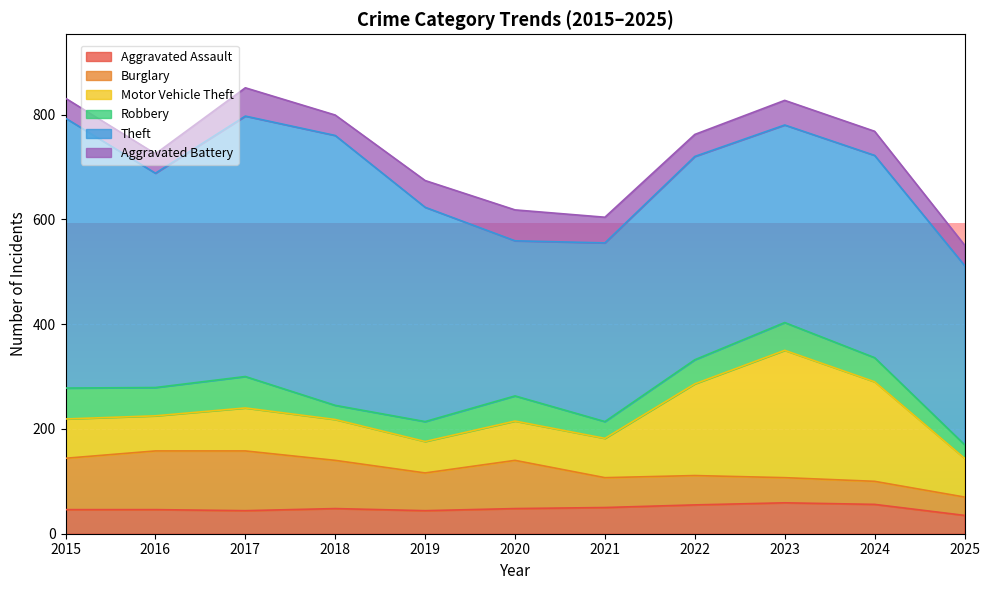

Reading left to right, what are all the values shown in this chart?

Aggravated Assault: 46	46	44	48	44	48	50	55	59	56	35
Burglary: 98	112	114	92	72	92	57	56	48	44	35
Motor Vehicle Theft: 75	67	82	78	60	75	75	175	243	190	74
Robbery: 59	54	60	27	38	48	32	46	53	46	26
Theft: 515	409	497	515	409	296	341	388	377	386	342
Aggravated Battery: 38	37	54	39	51	59	49	42	47	46	39